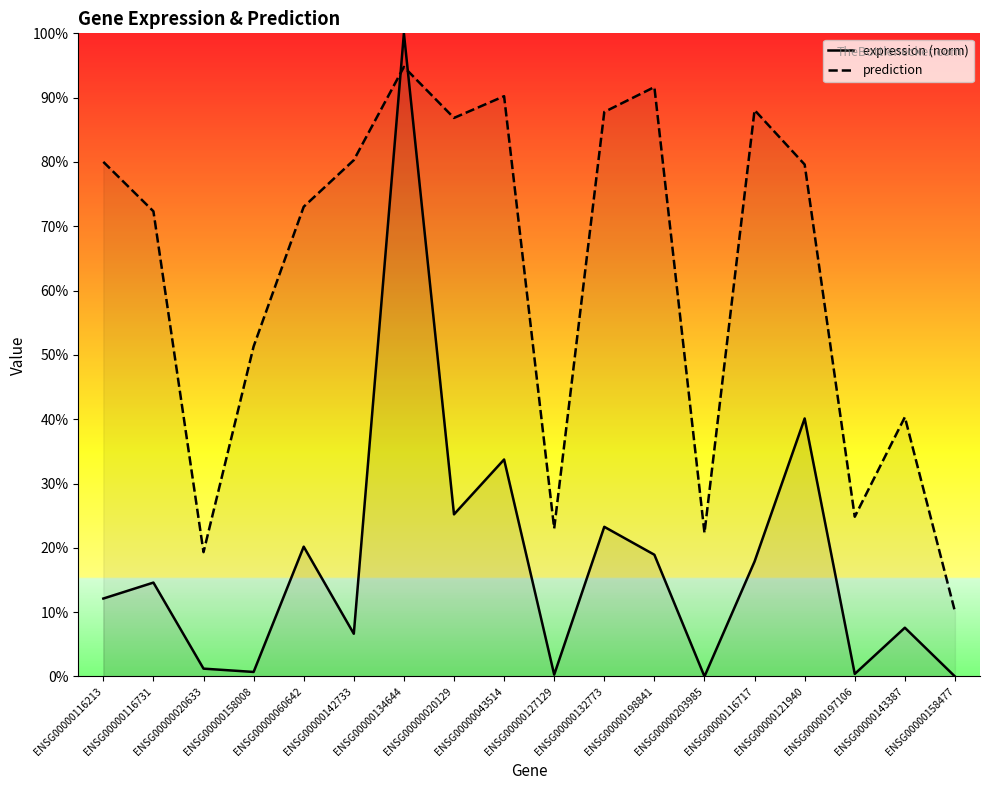

Count the number of categories in the chart.

18